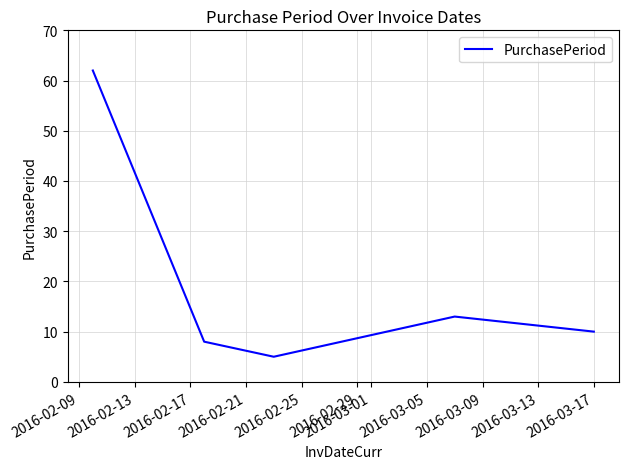

What is the minimum value shown in the chart?

5